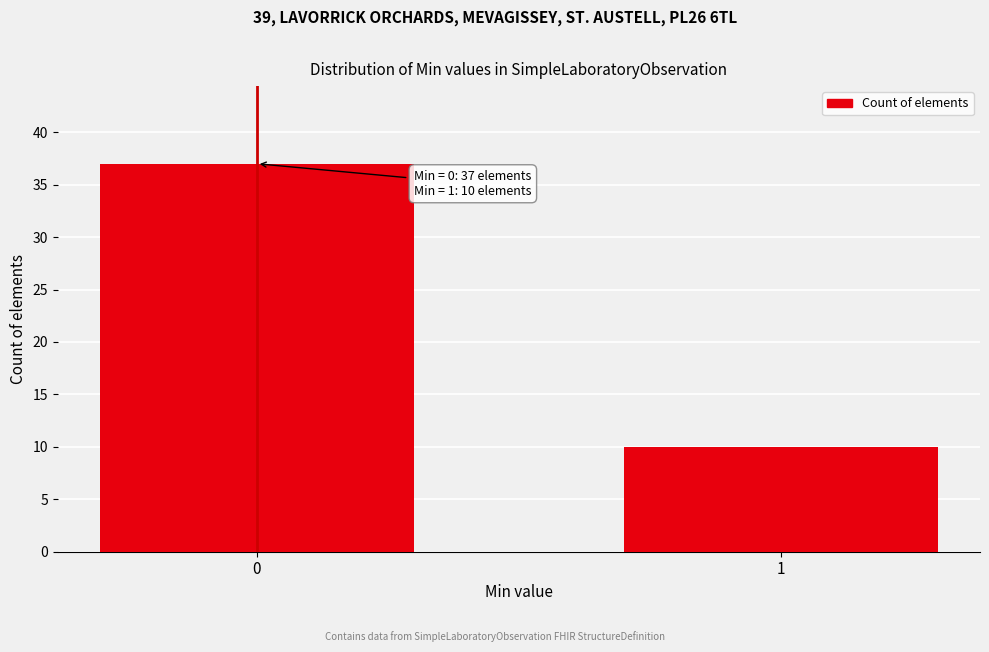

Reading left to right, what are all the values shown in this chart?

37	10